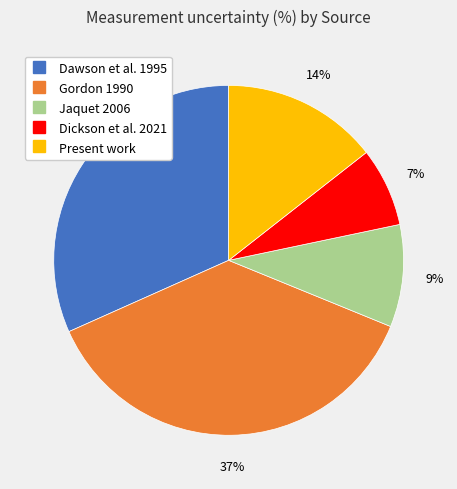

Which category has the smallest portion of the pie?

Dickson et al. 2021